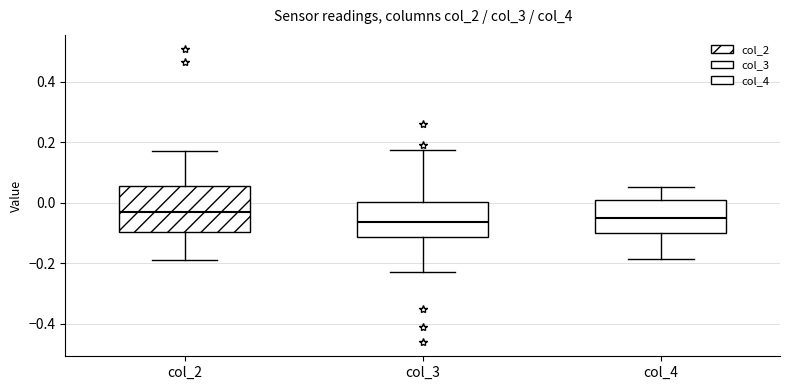

Reading left to right, transcribe this box plot: for each box, give where its median line is, the range the box spans, and where its two whiskers end, as read against the y-axis. The values are not printed on the chart, so give them approximately, as read against the axis.

col_2: median -0.02, box -0.10 to 0.06, whiskers -0.18 to 0.18
col_3: median -0.06, box -0.12 to 0.00, whiskers -0.22 to 0.18
col_4: median -0.04, box -0.10 to 0.00, whiskers -0.18 to 0.06